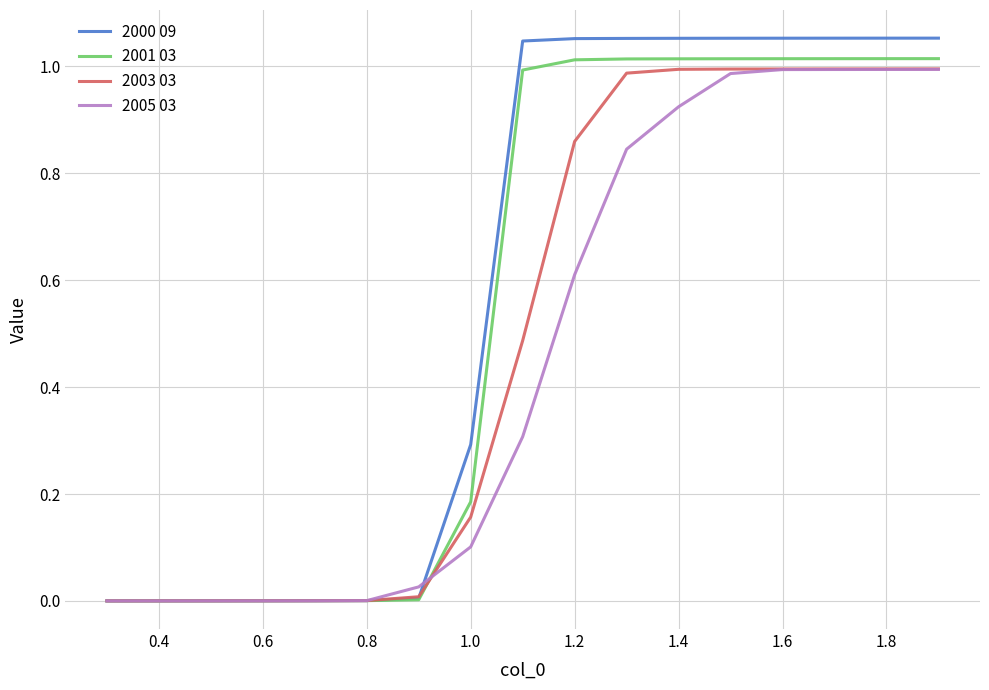

Which series has the widest spread of values?

2000 09